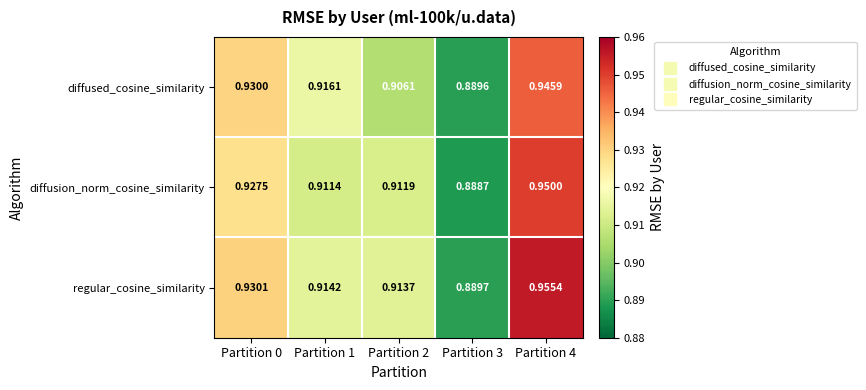

Between Partition 2 and Partition 3, which series saw the biggest shift?

regular_cosine_similarity